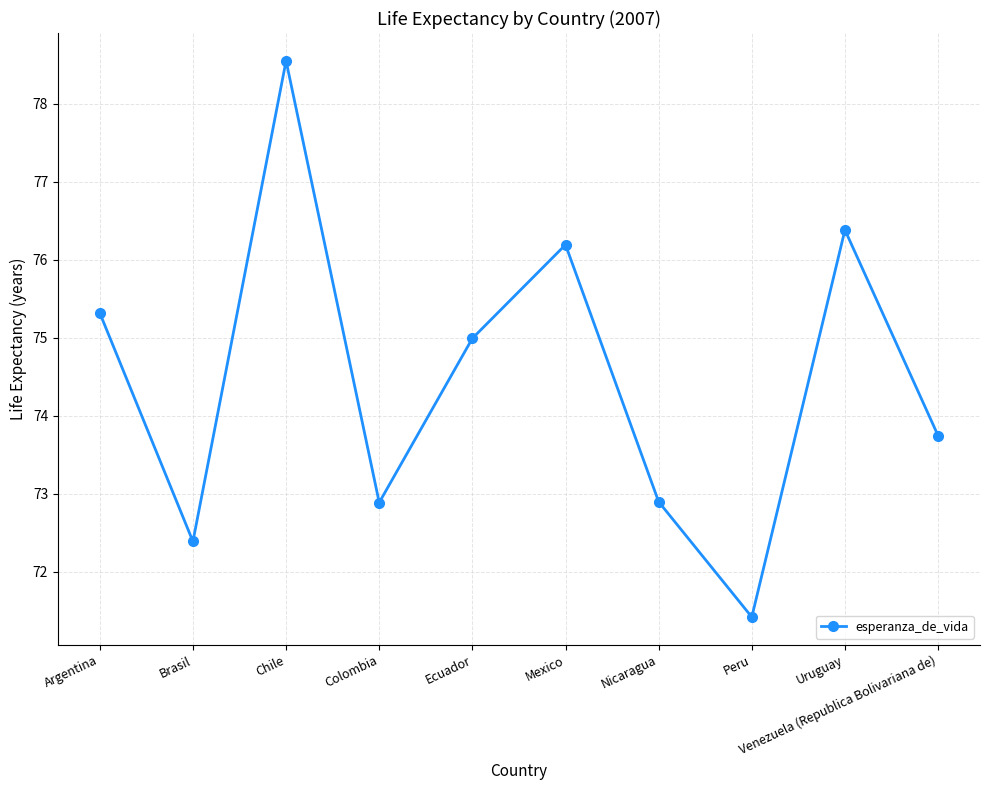

The value at Chile is 78.6. True or false?

True